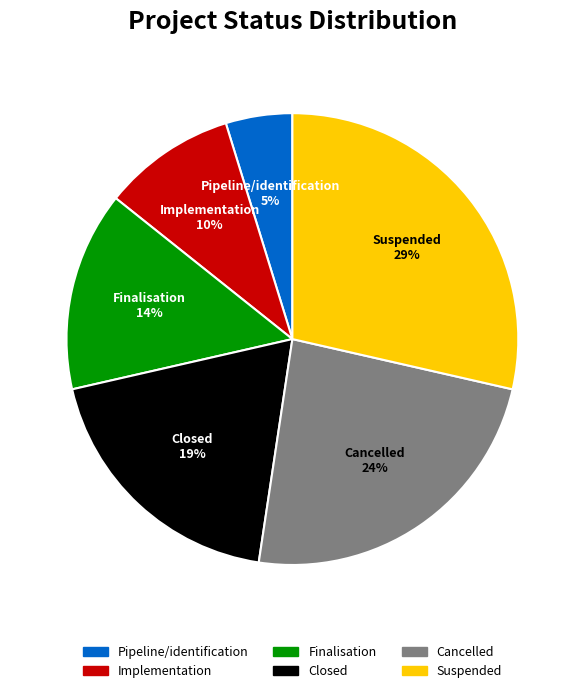

Count the number of slices in the pie.

6